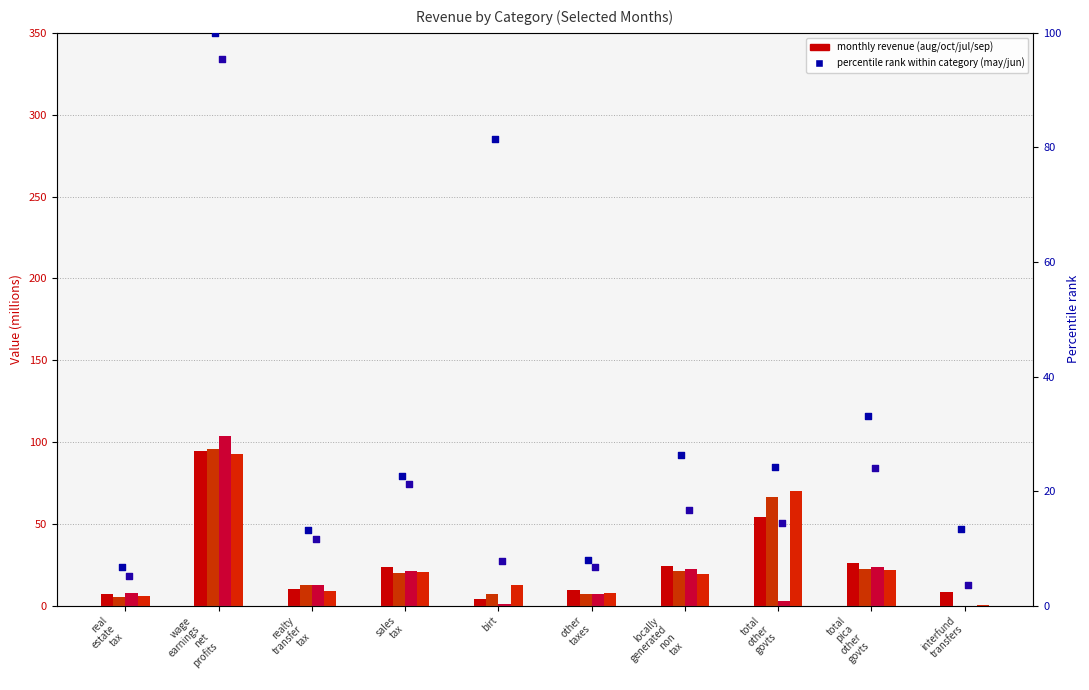

Which series contains the highest Y value?

jul